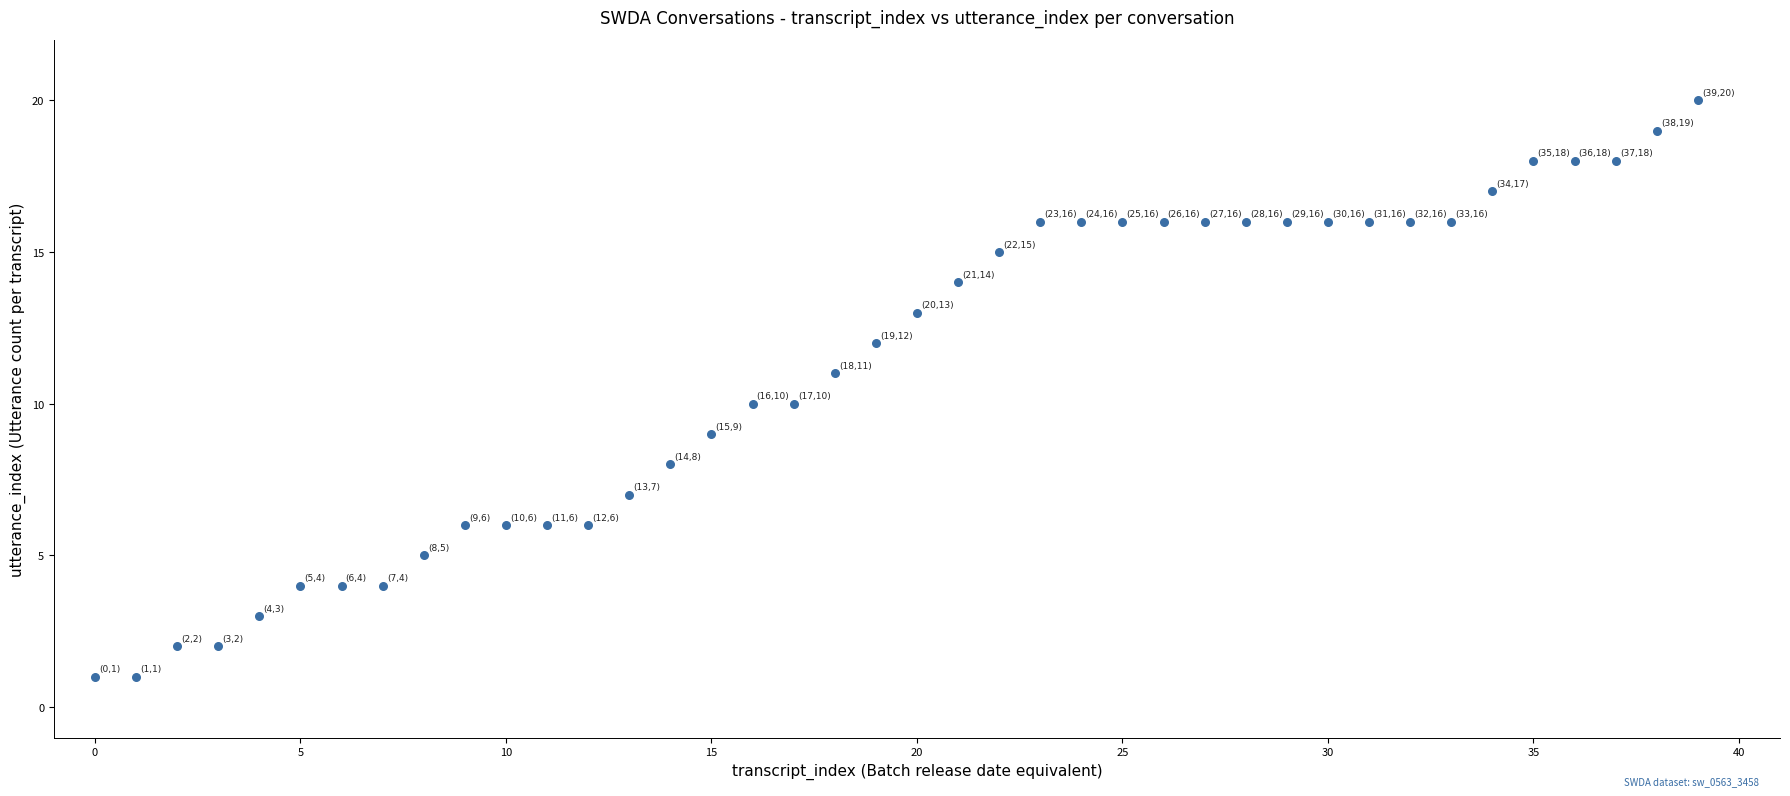

What is the range of Y values (max minus min)?

19